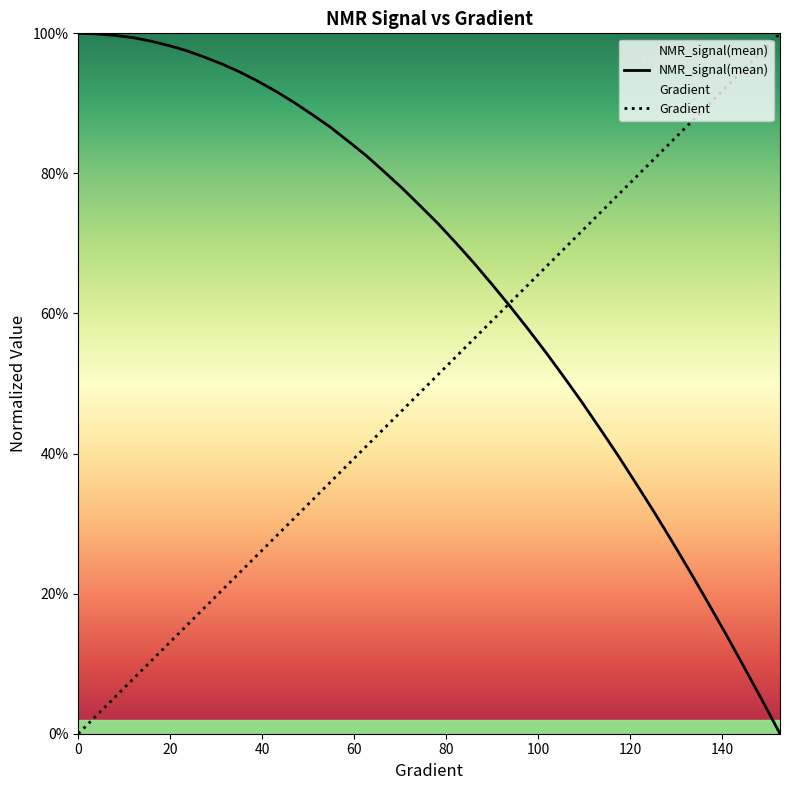

The NMR_signal(mean) series shows 0.5 at 10. True or false?

False